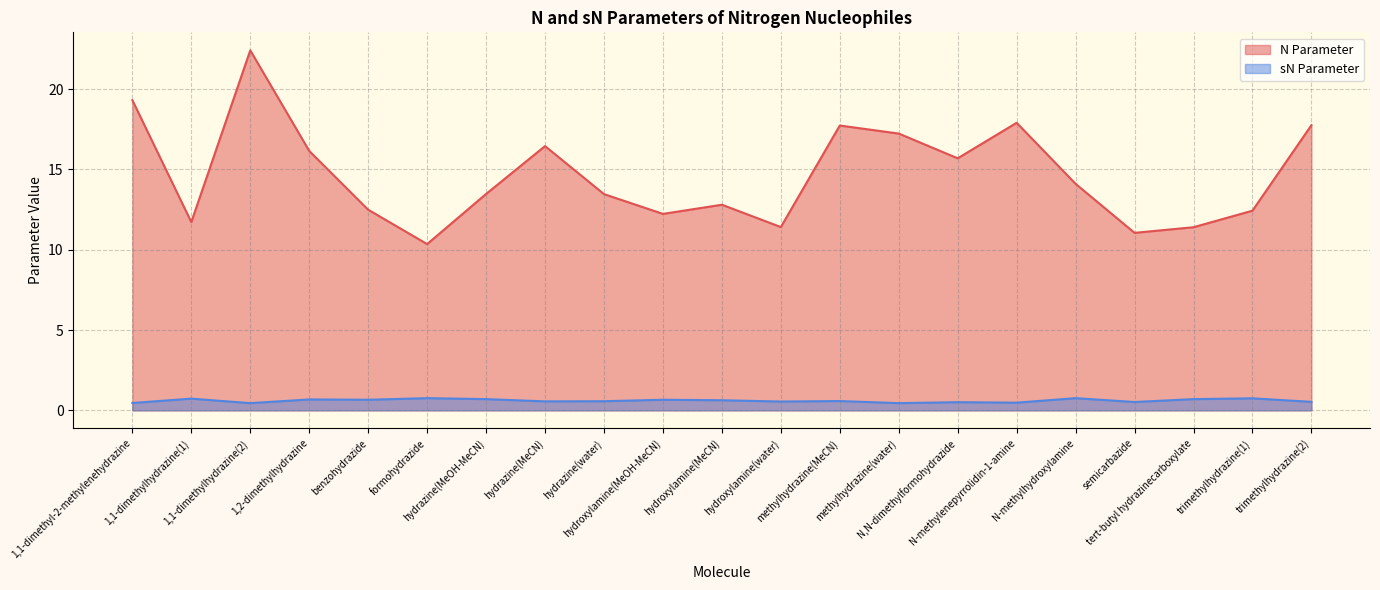

Where is the first local maximum for sN Parameter?

1,1-dimethylhydrazine(1)